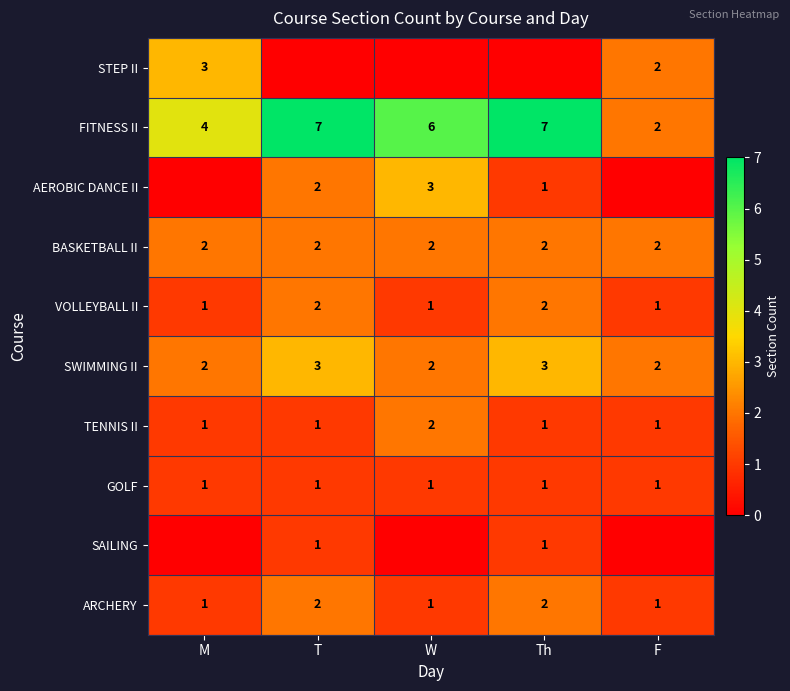

Is the value of BASKETBALL II at T greater than the value of GOLF at M?

Yes